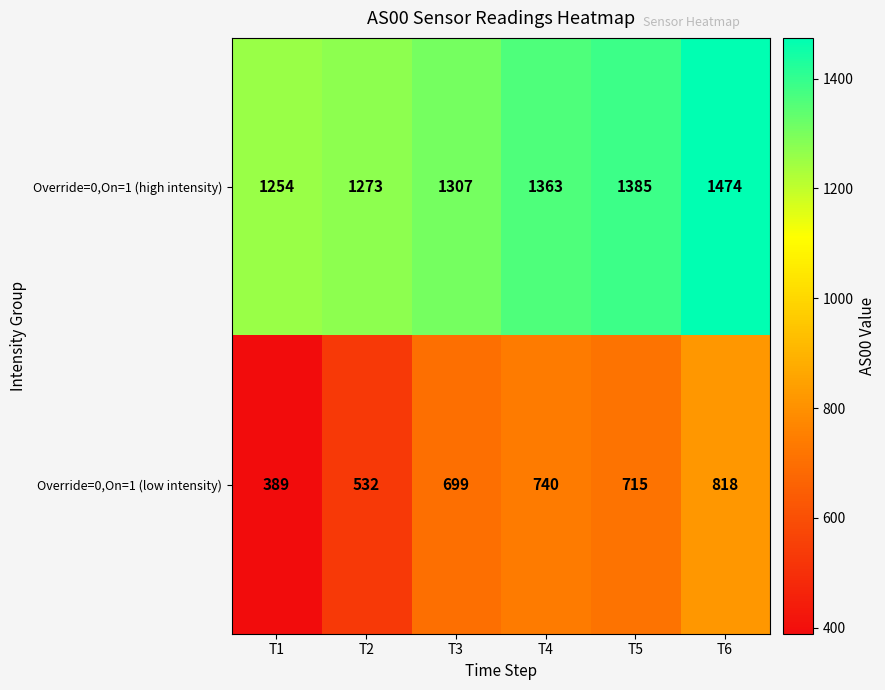

True or false: Override=0,On=1 (low intensity) has a value of 857 at T2.

False